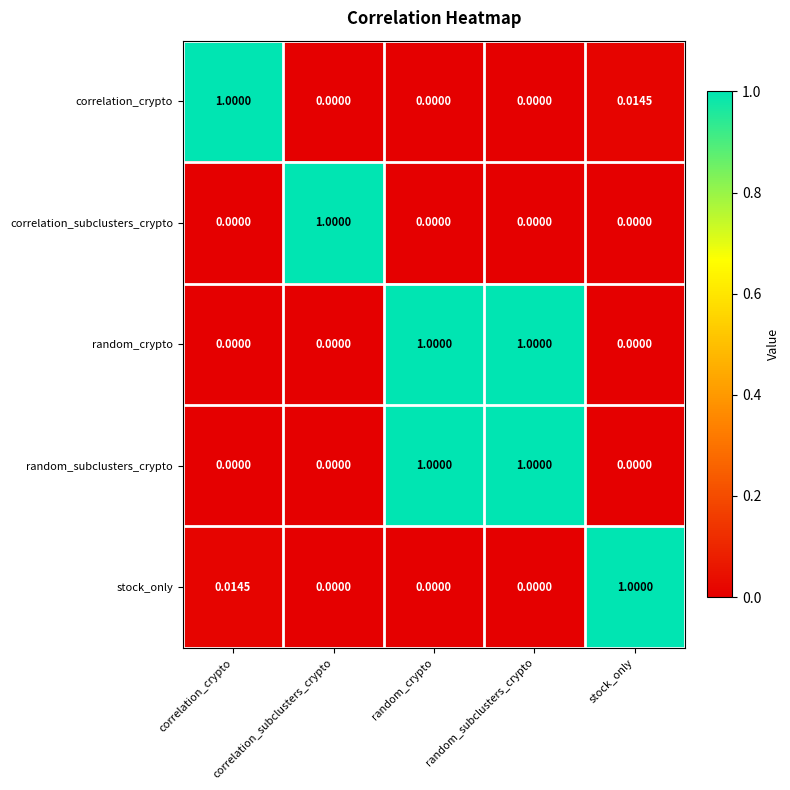

Is the value of random_crypto at random_subclusters_crypto greater than the value of correlation_crypto at random_crypto?

Yes